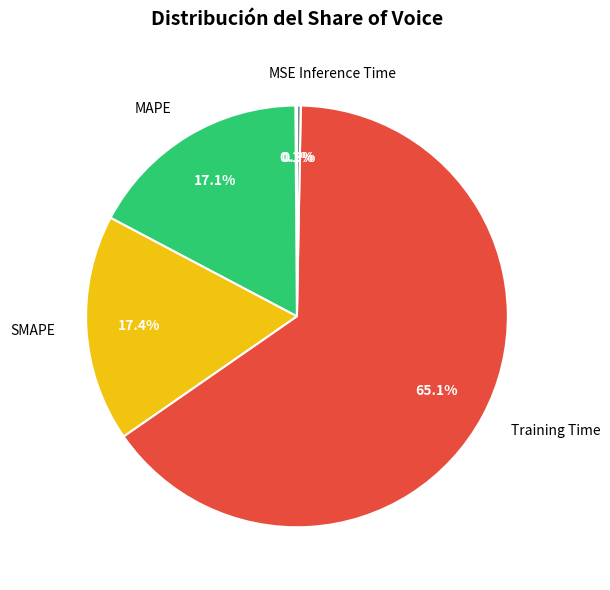

Which slice is the largest?

Training Time